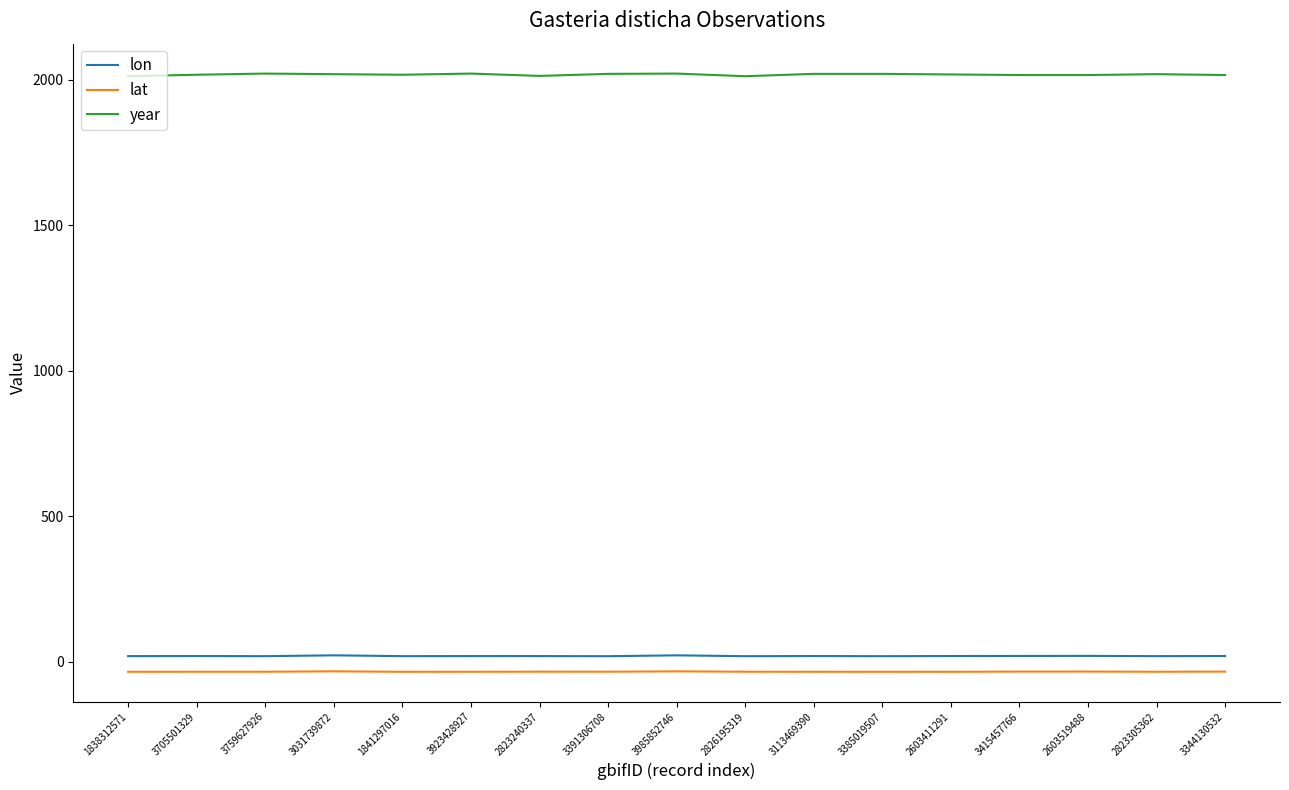

True or false: lat and year intersect in this chart.

False